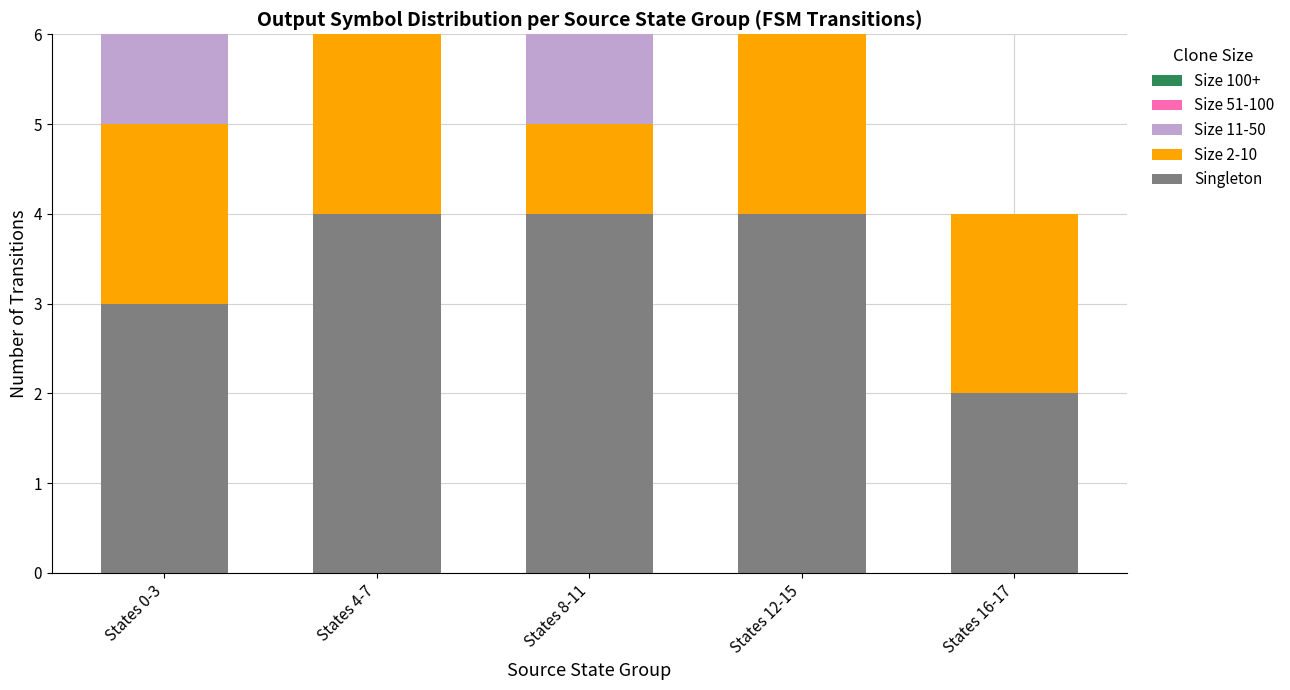

The value of Singleton at States 12-15 is 2. True or false?

False